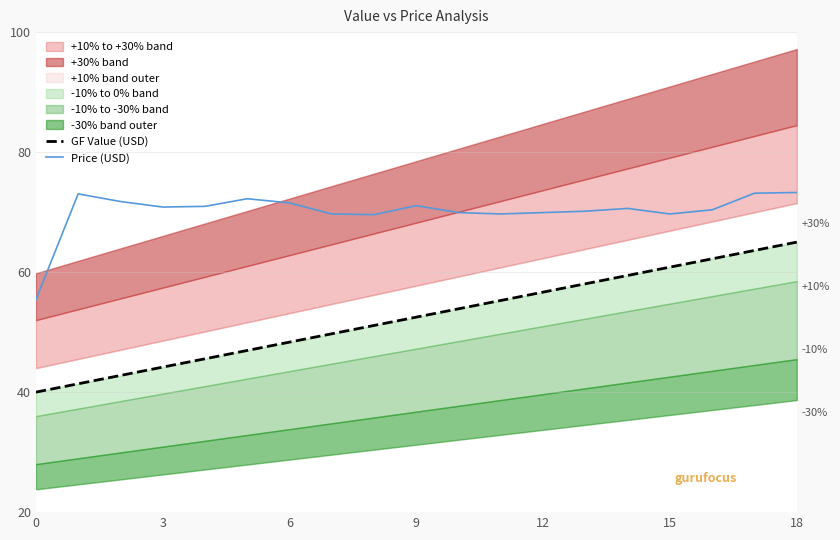

Where does the GF Value (USD) series first go above 52?

9